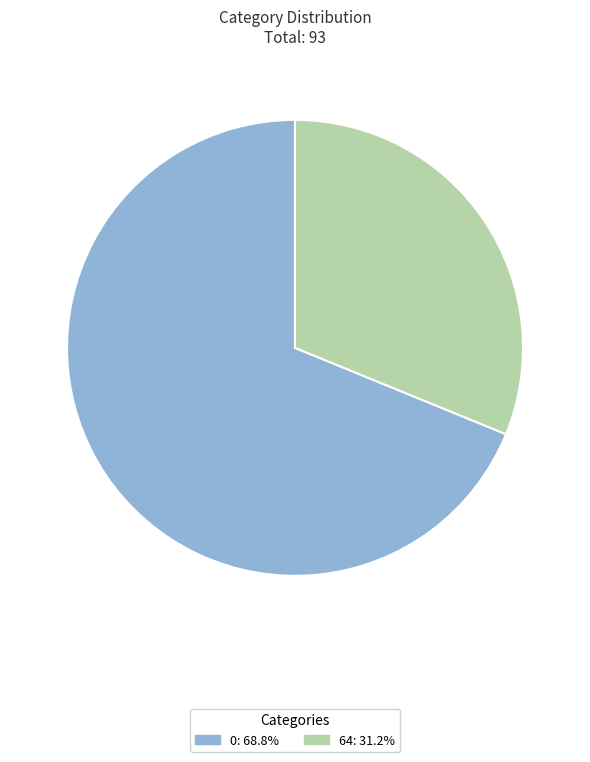

Does 0: 68.8% account for over 50% of the chart?

Yes